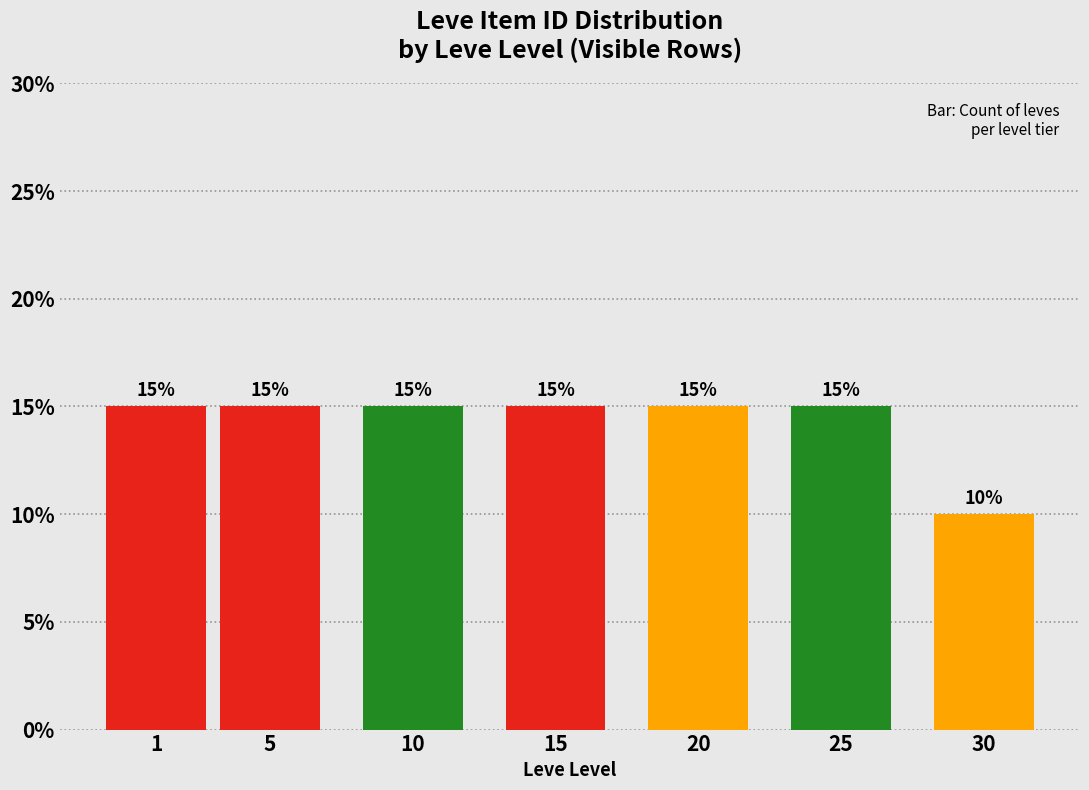

Reading left to right, extract all data points from this chart.

15	15	15	15	15	15	10